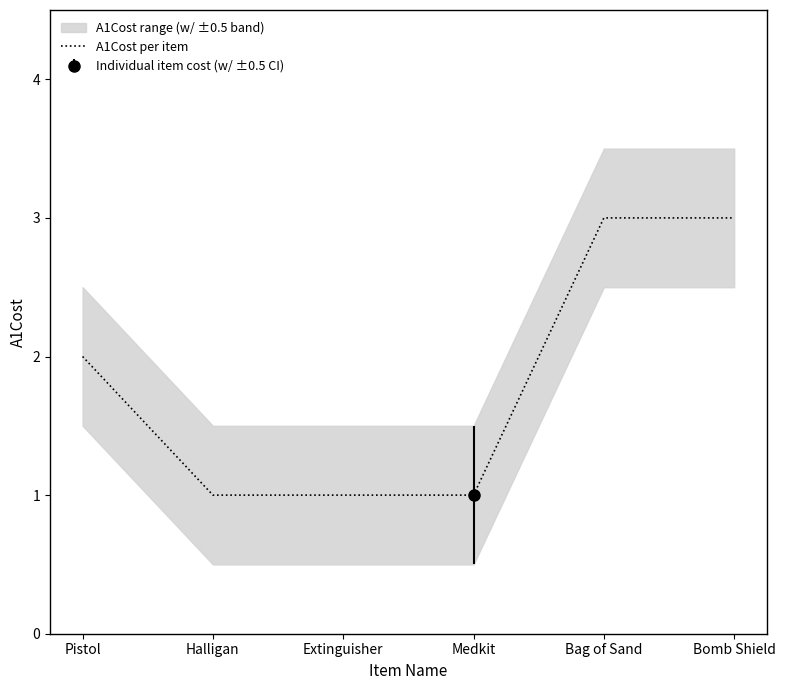

Reading left to right, what are all the values shown in this chart?

2	1	1	1	3	3